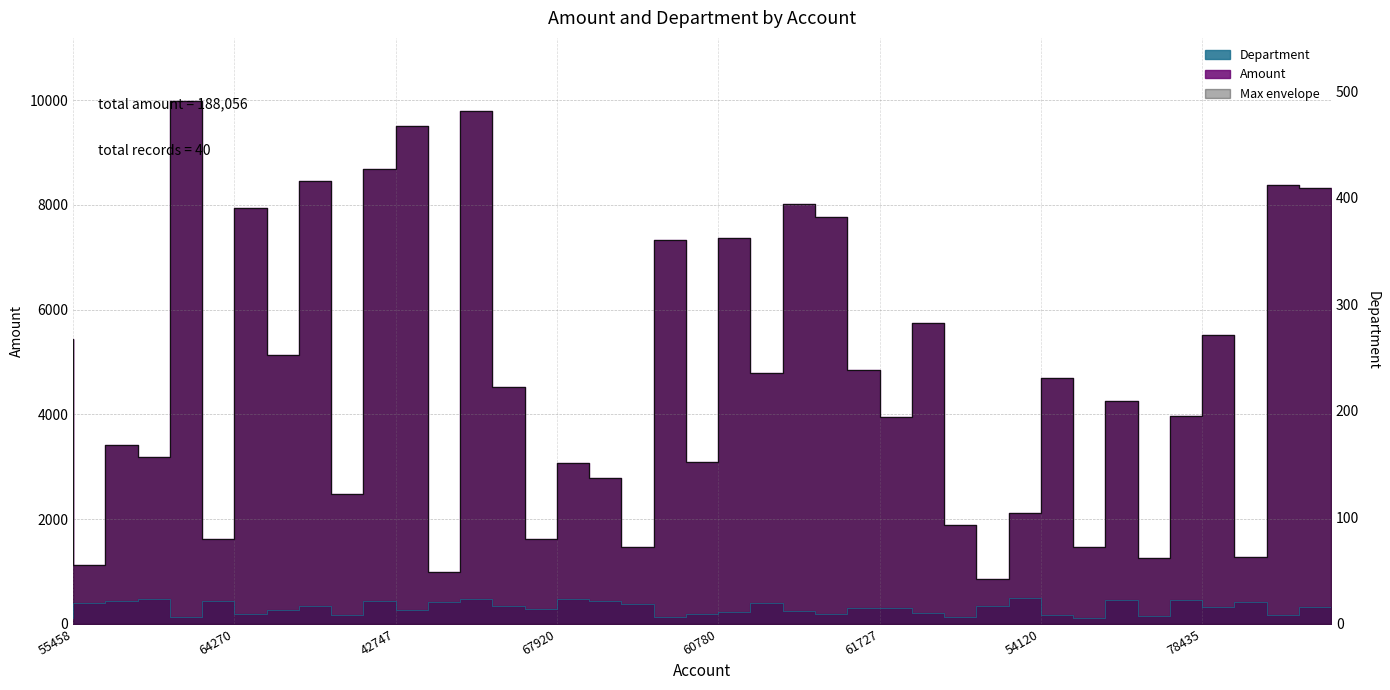

How many data points does each series have?

40